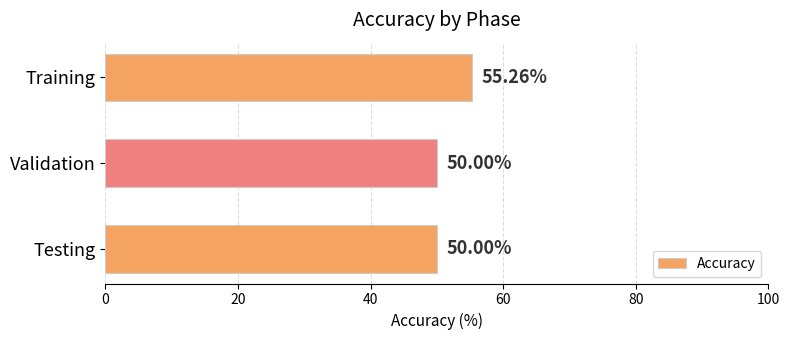

What is the change in value from Training to Validation?

-5.3